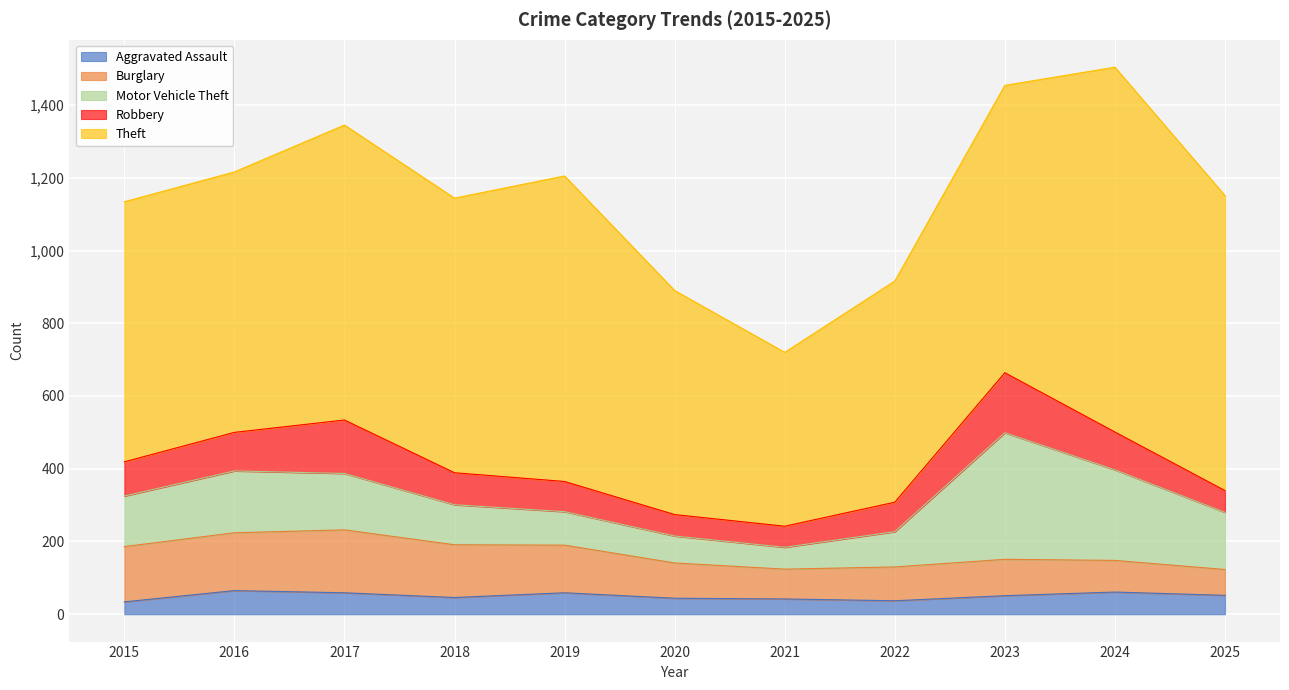

How many lines are shown in the chart?

5